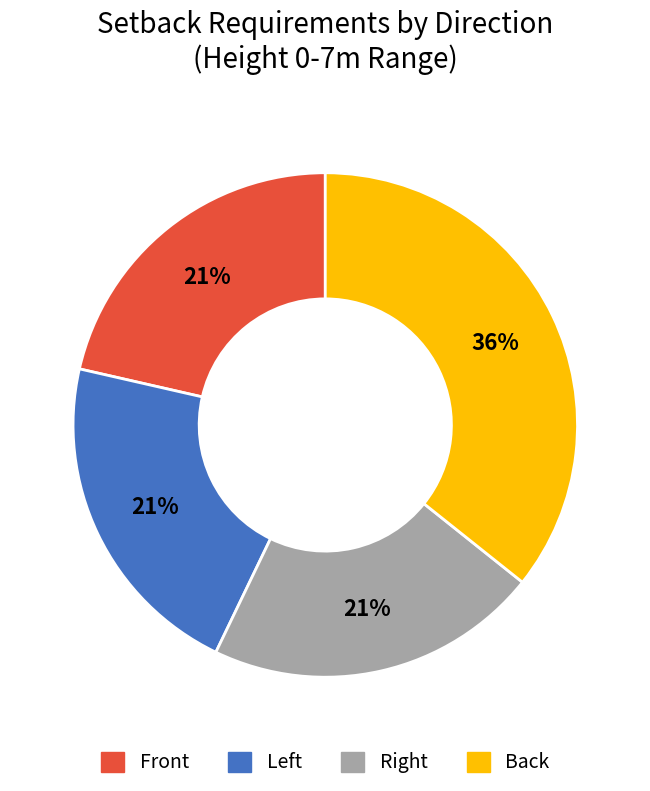

Which category has the biggest portion of the pie?

Back